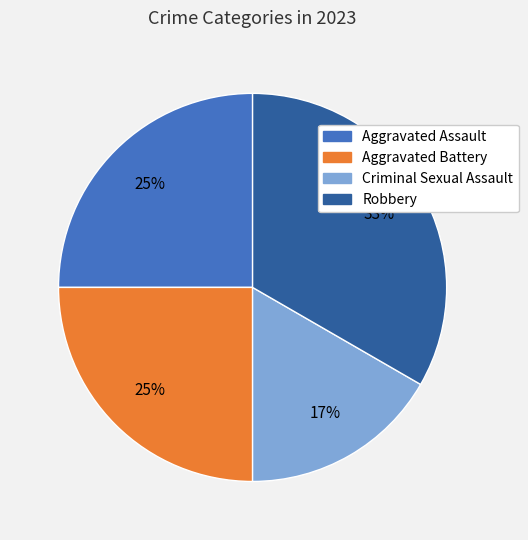

What percentage is the Aggravated Assault slice, to the nearest percent?

25%